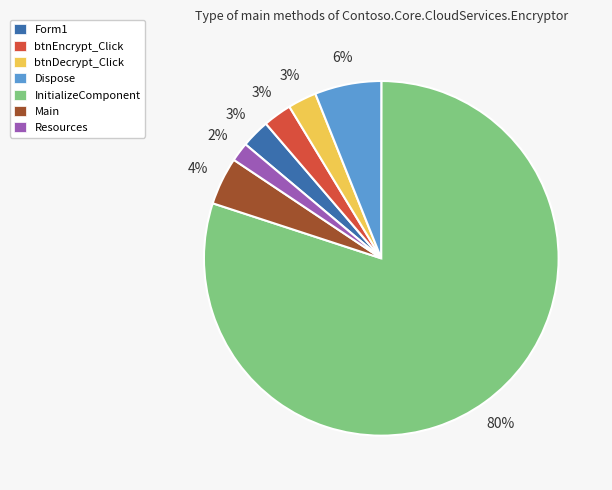

Count the number of slices in the pie.

7